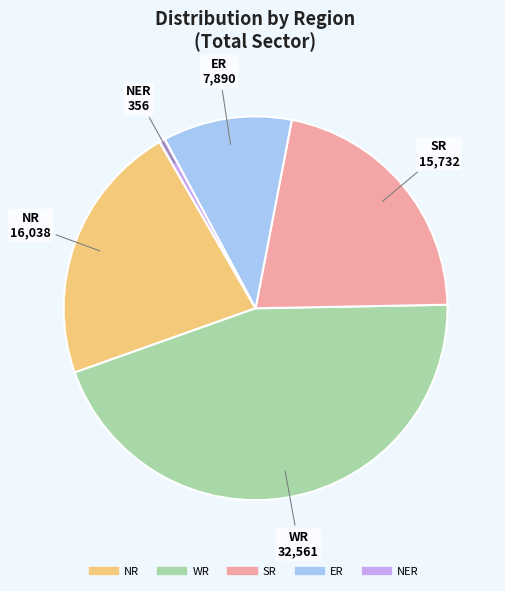

How many segments does this pie chart have?

5